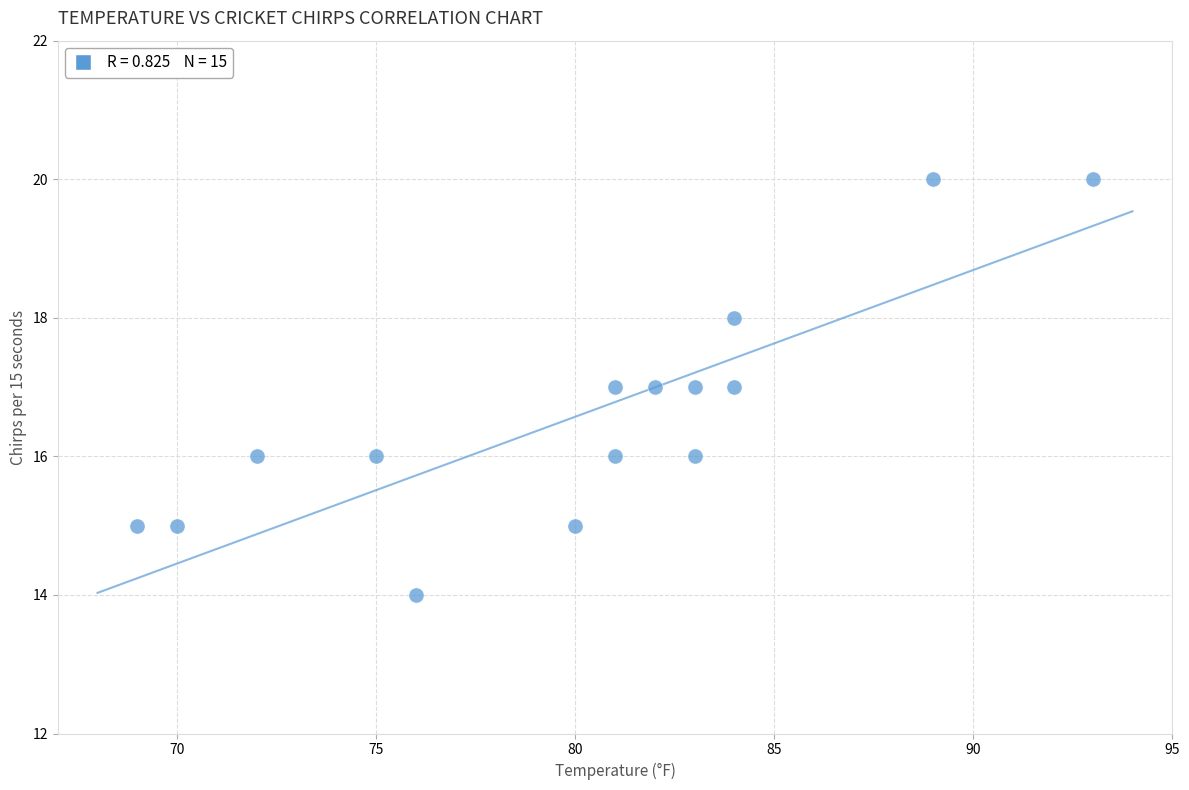

What is the range of X values (max minus min)?

24